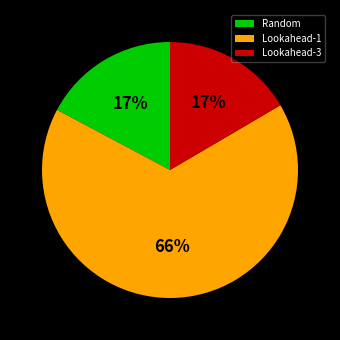

To the nearest percent, what is the average slice percentage?

33%